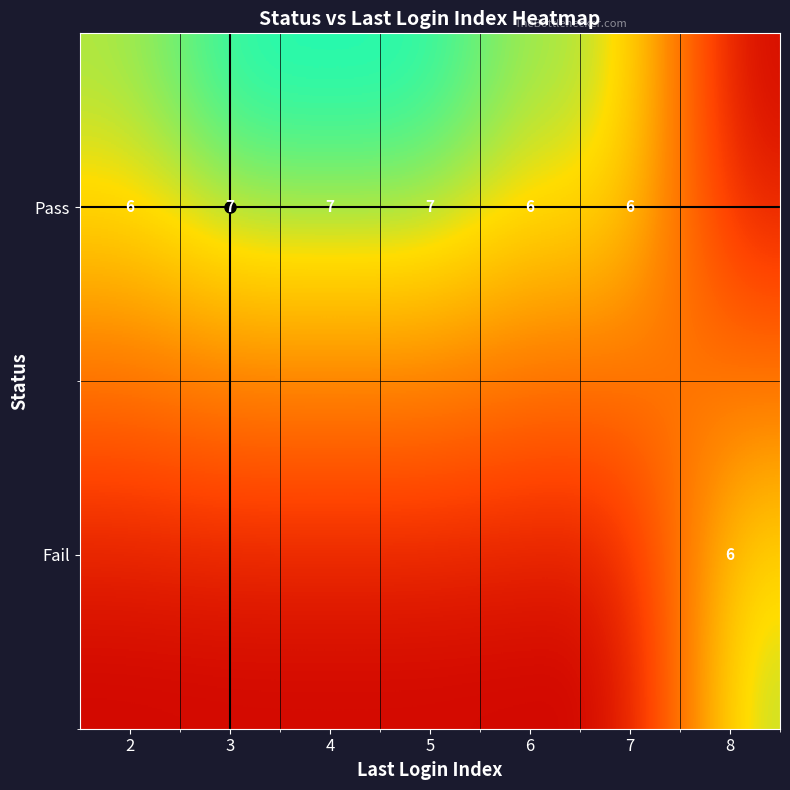

Is it true that Pass equals 6 at 2?

True